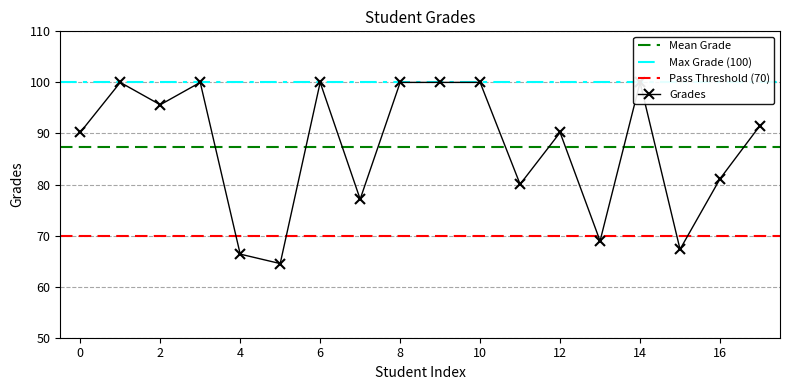

How many values exceed 91?

9